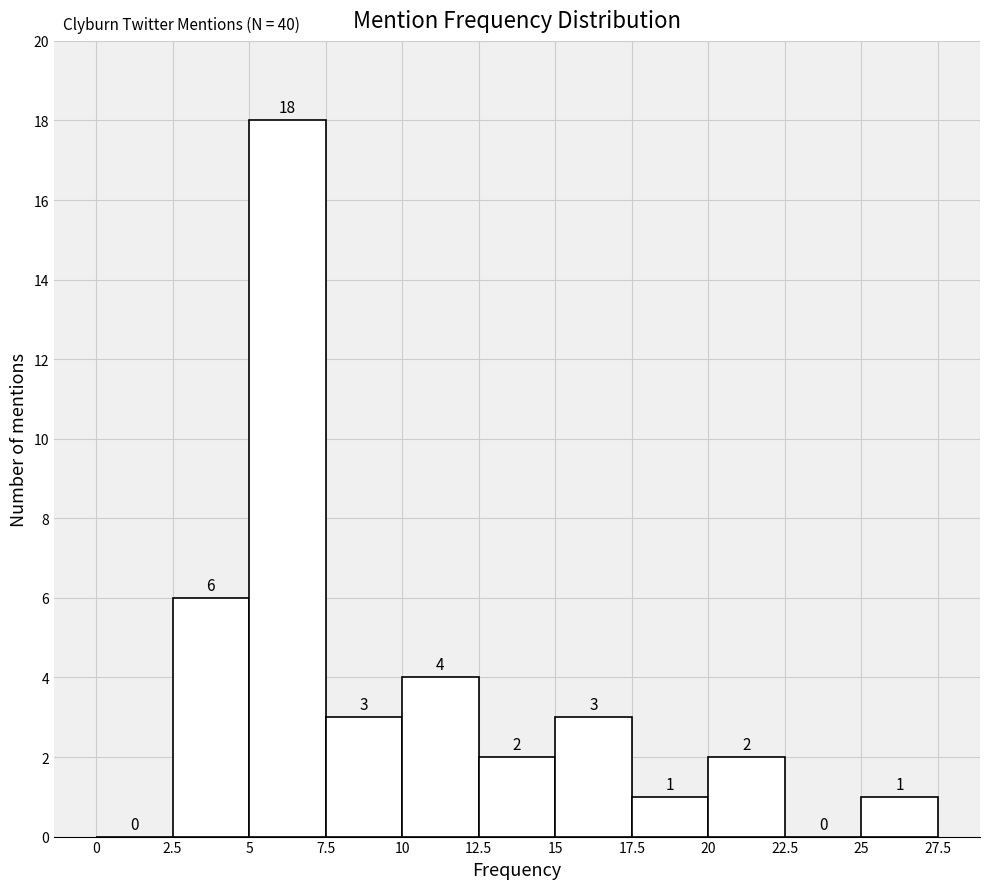

Reading left to right, list every bar in this chart as the range it spans on the x-axis followed by its height.

0 to 2.5: 0
2.5 to 5: 6
5 to 7.5: 18
7.5 to 10: 3
10 to 12.5: 4
12.5 to 15: 2
15 to 17.5: 3
17.5 to 20: 1
20 to 22.5: 2
22.5 to 25: 0
25 to 27.5: 1